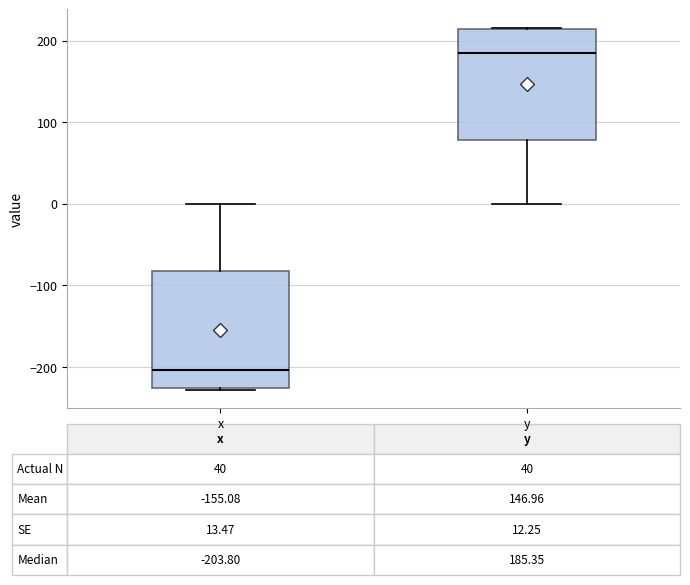

Which box has the lowest median line?

x